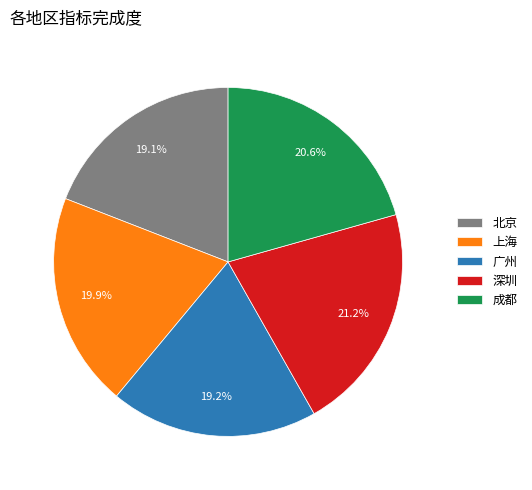

What percentage do 上海 and 广州 together represent?

39.1%